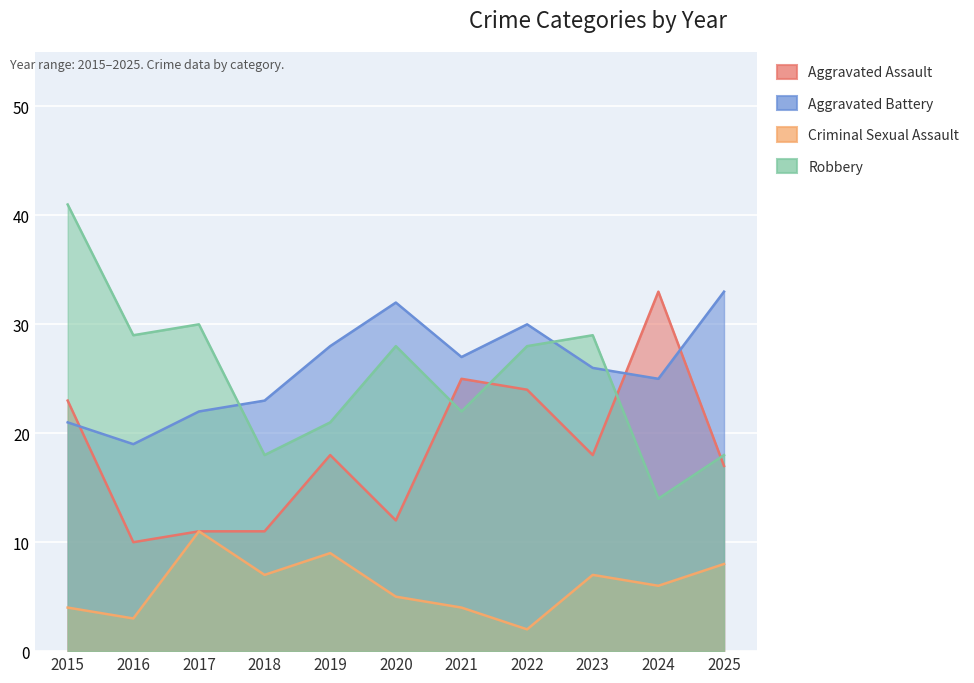

Where is the first local minimum for Aggravated Assault?

2016